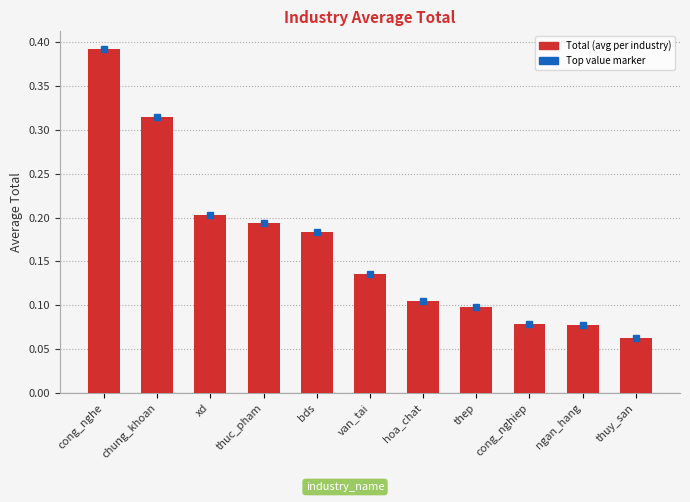

Which category has the highest value across all series?

cong_nghe